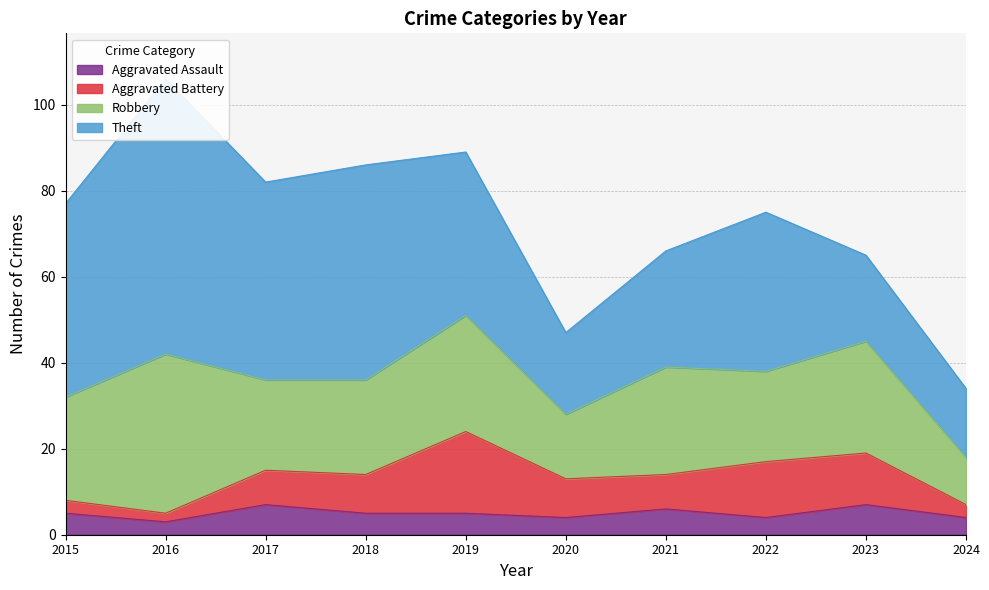

Does the chart have visible grid lines?

Yes